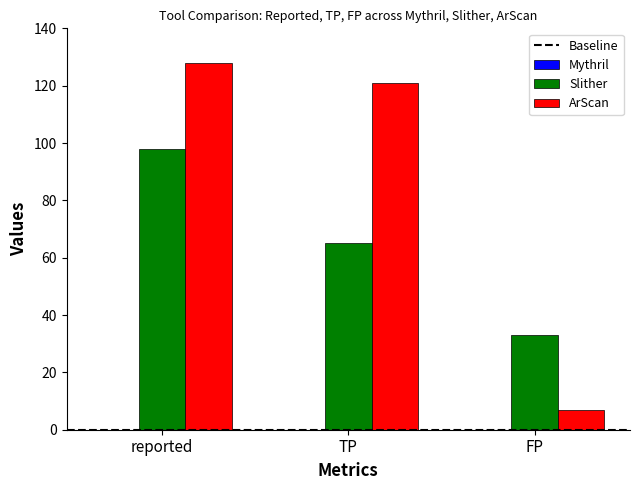

List the series in order of their peak value, lowest first.

Slither, ArScan